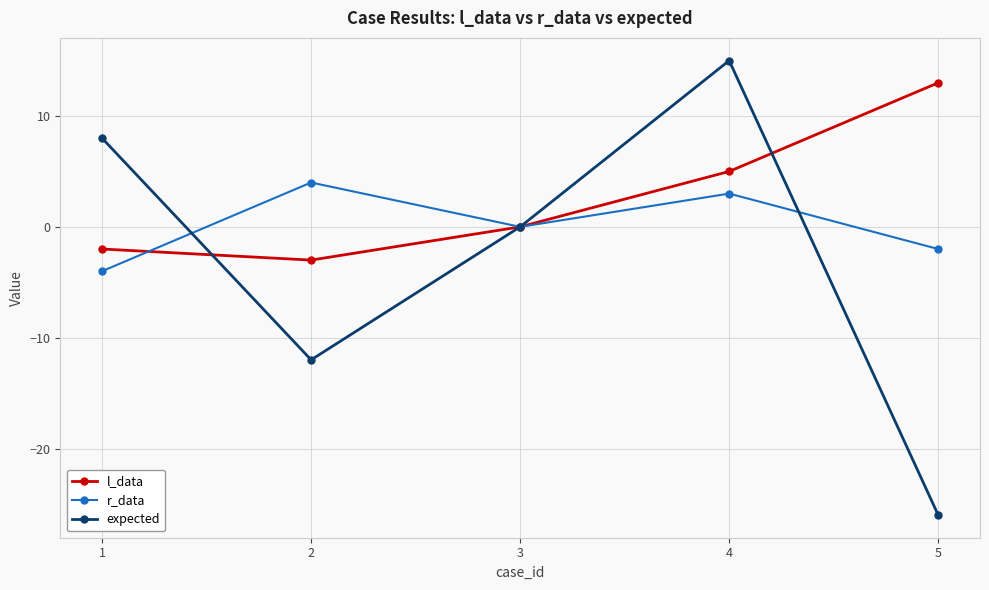

What is the lowest value of the expected series?

-26